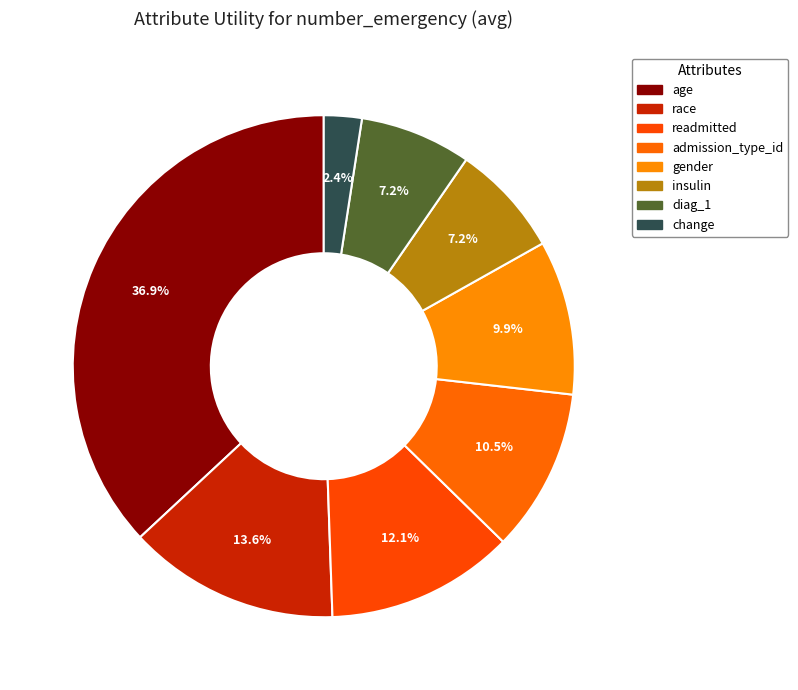

How many slices are in this pie chart?

8